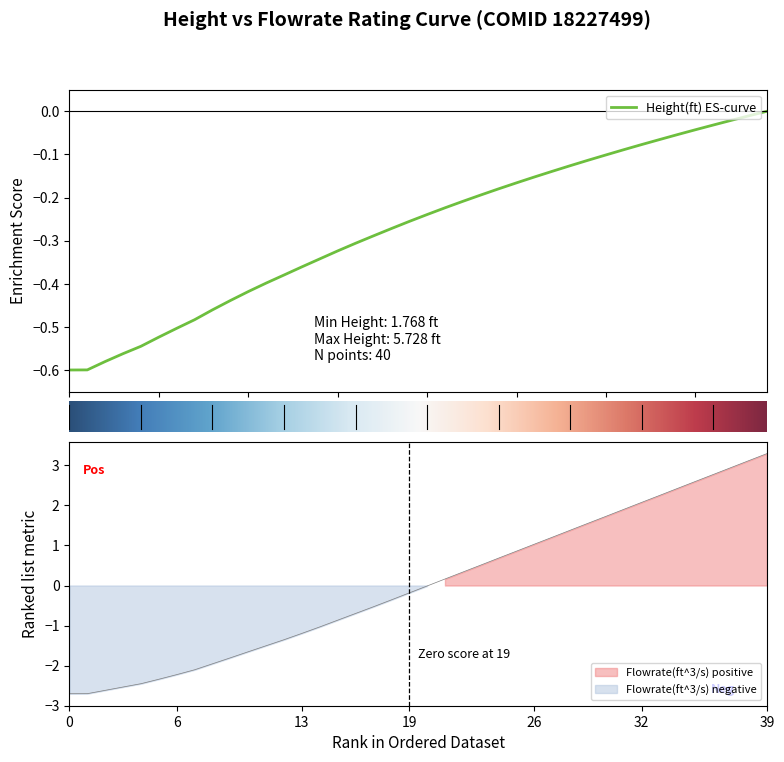

True or false: Flowrate has more than 1 points higher than both neighbors.

False